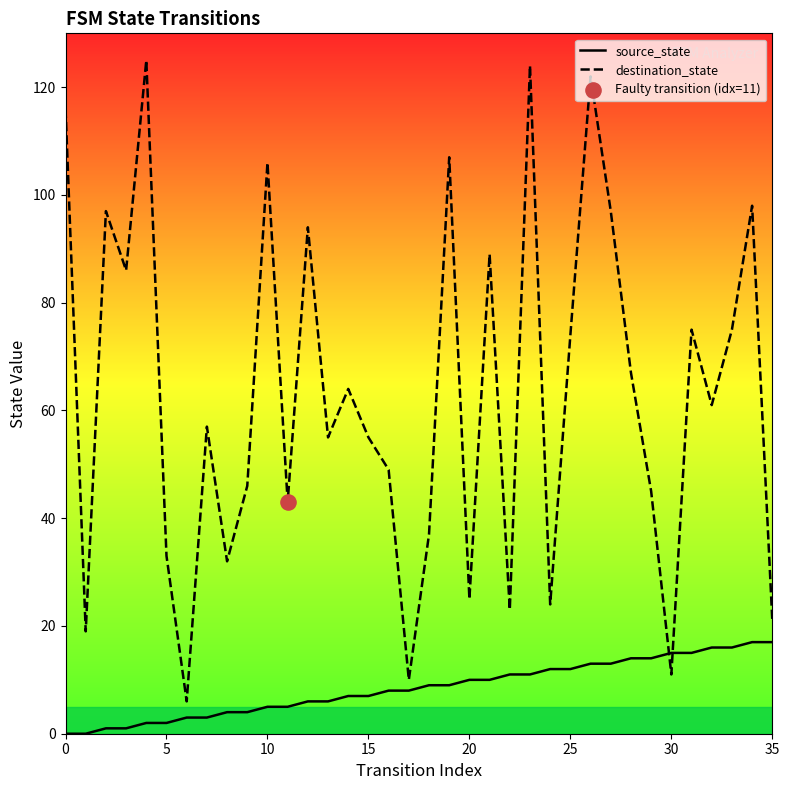

Which series has the largest total across all categories?

destination_state